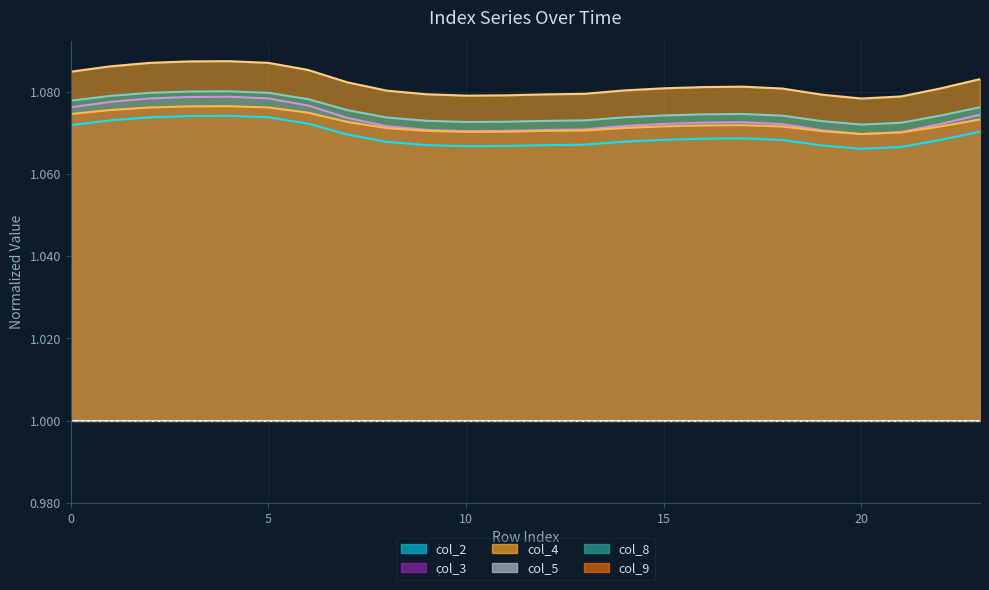

Between 7 and 9, which series saw the biggest shift?

col_3